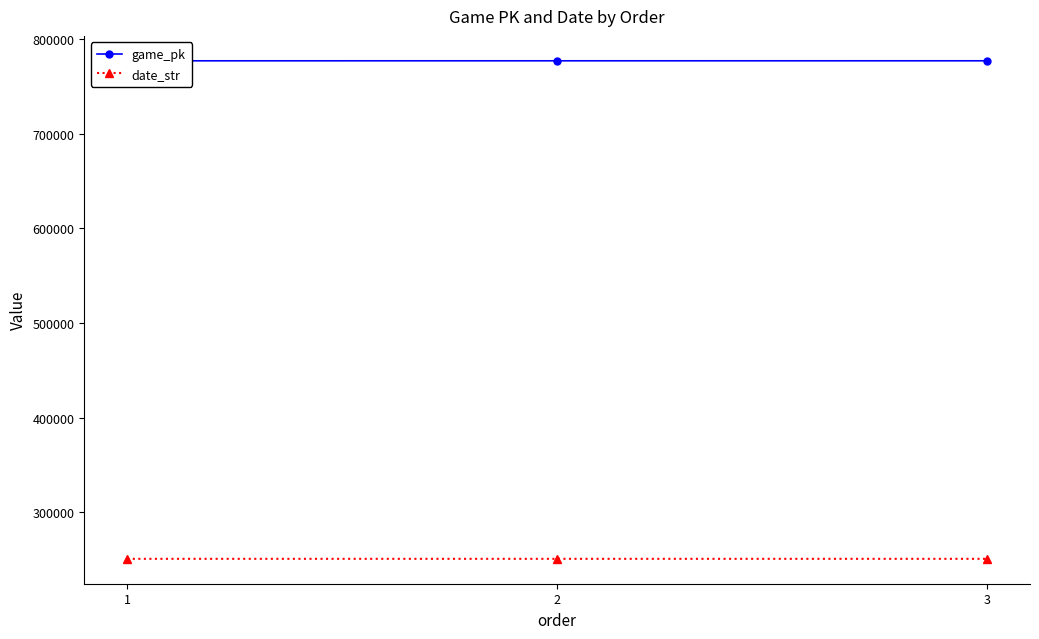

Does the chart display data point markers on the line(s)?

Yes